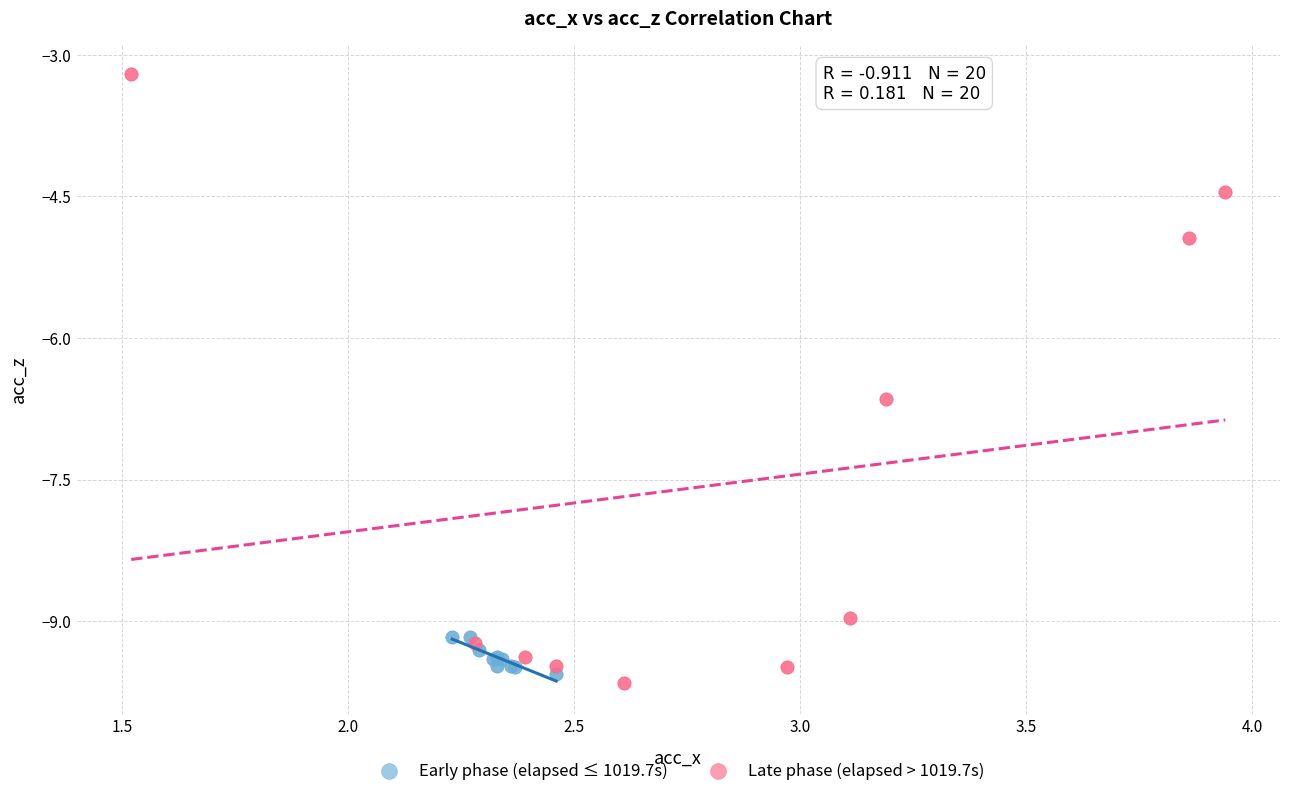

Which series has the largest Y range (max minus min)?

Late phase (elapsed > 1019.7s)